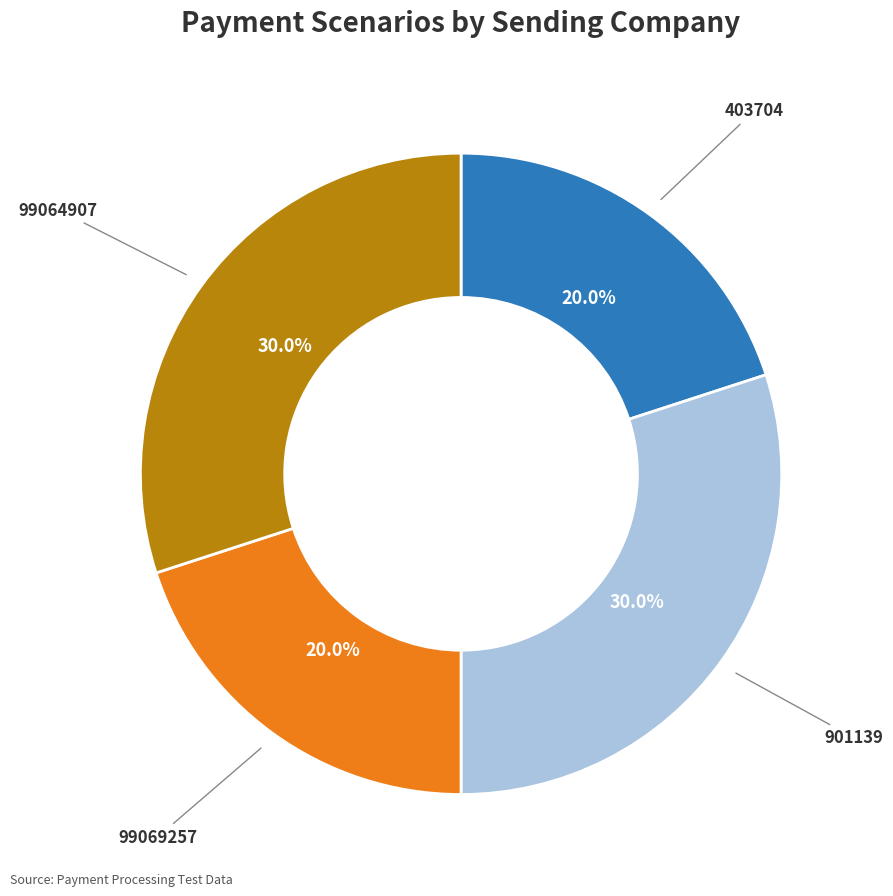

Between 403704 and 901139, which is larger?

901139